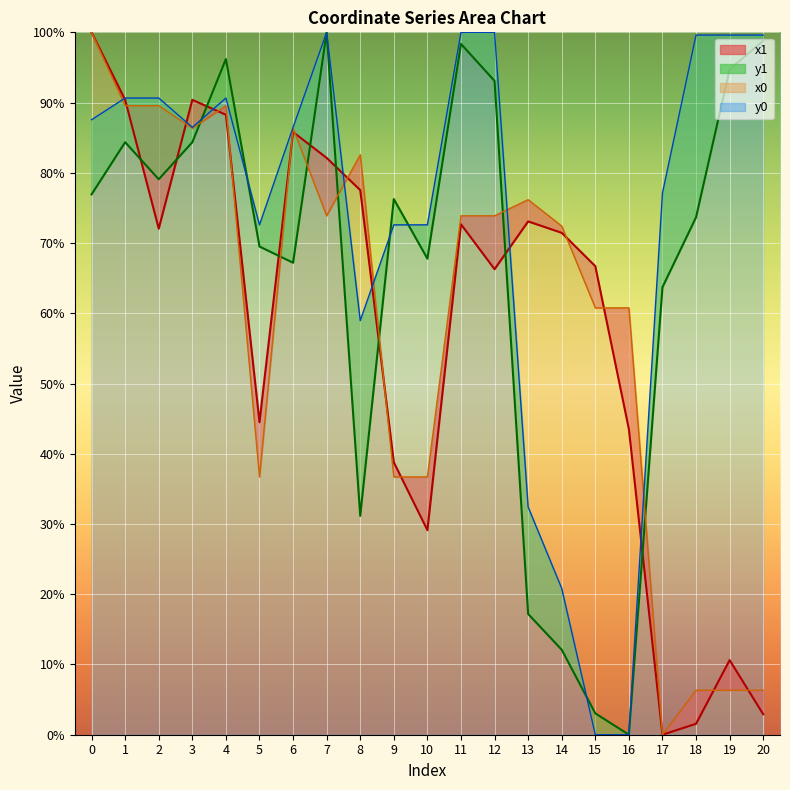

How many lines are shown in the chart?

4